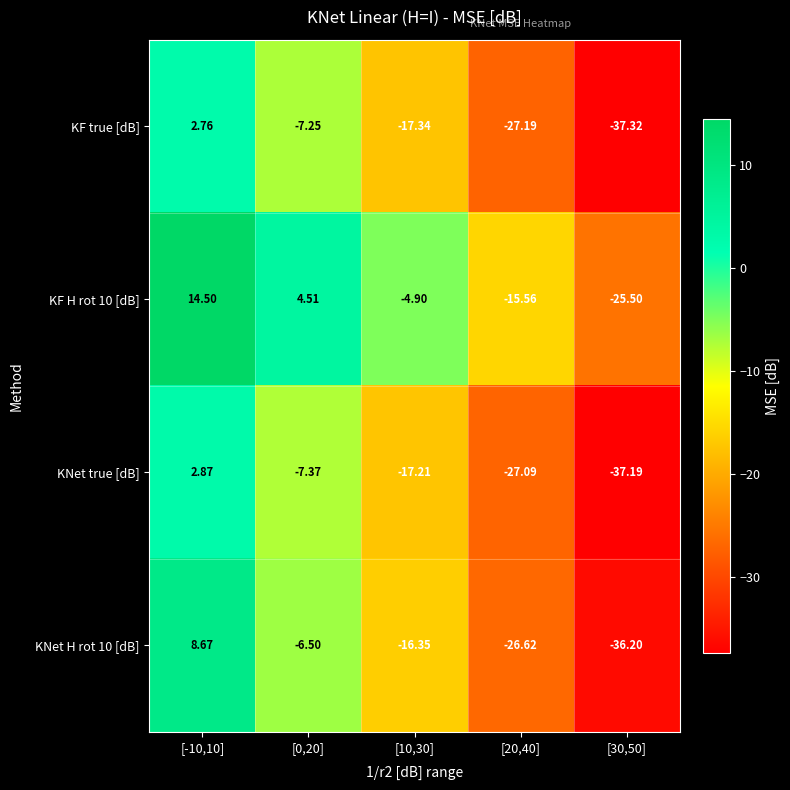

Rank the series by their maximum value, from lowest to highest.

KF true [dB], KNet true [dB], KNet H rot 10 [dB], KF H rot 10 [dB]